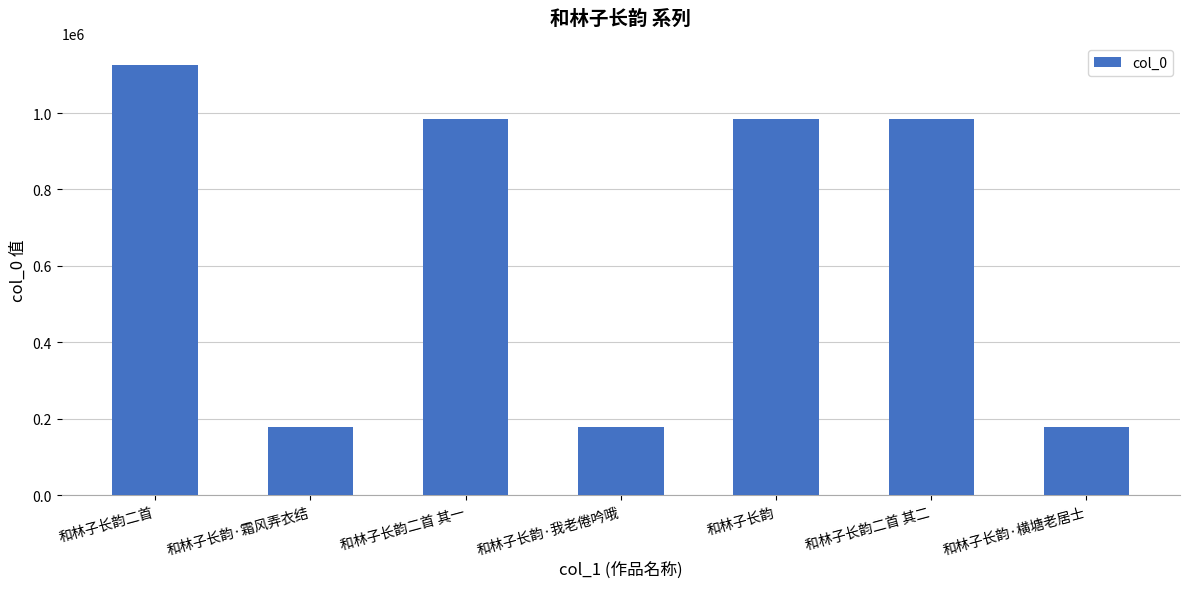

What is the greatest value displayed?

1125562